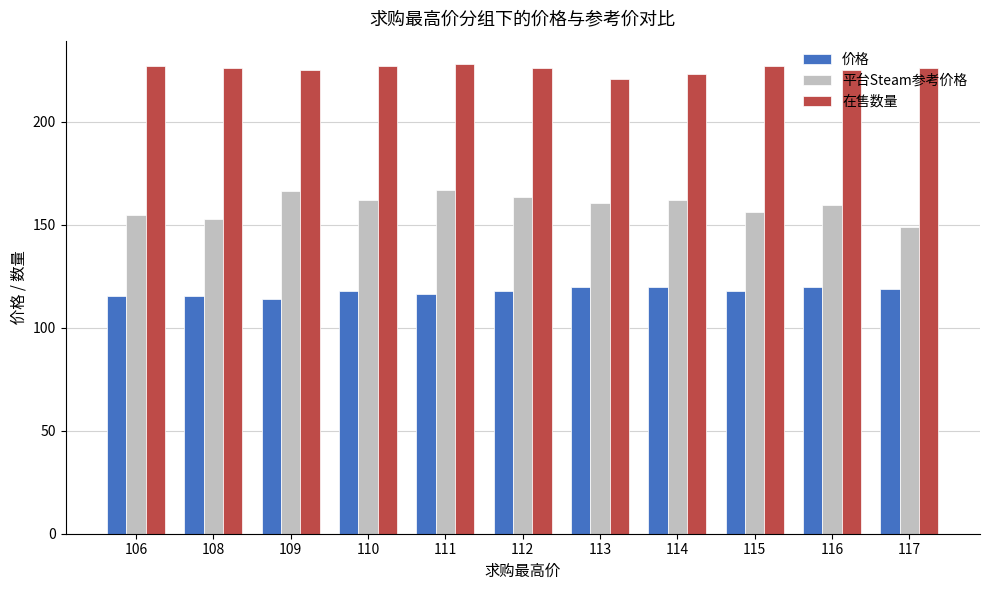

How many bars are there in total?

33